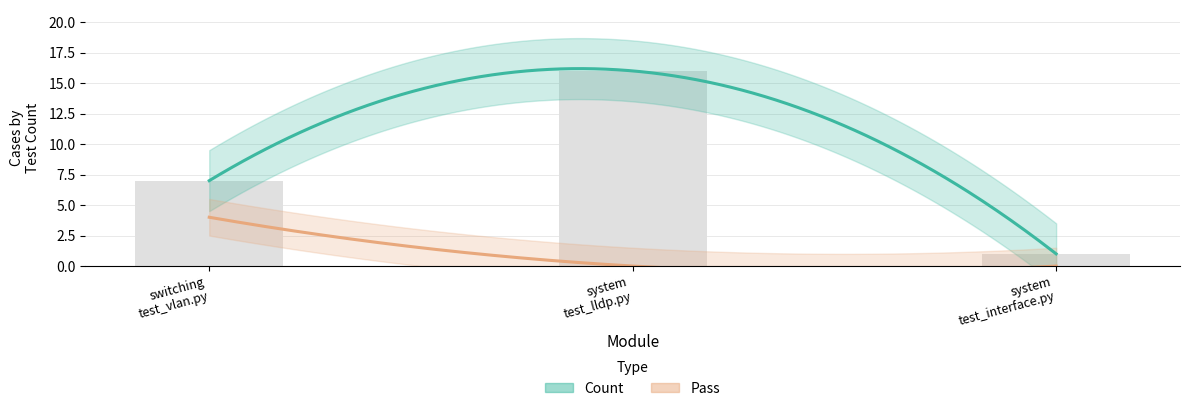

Is it true that the value at switching test_vlan.py is 7?

True